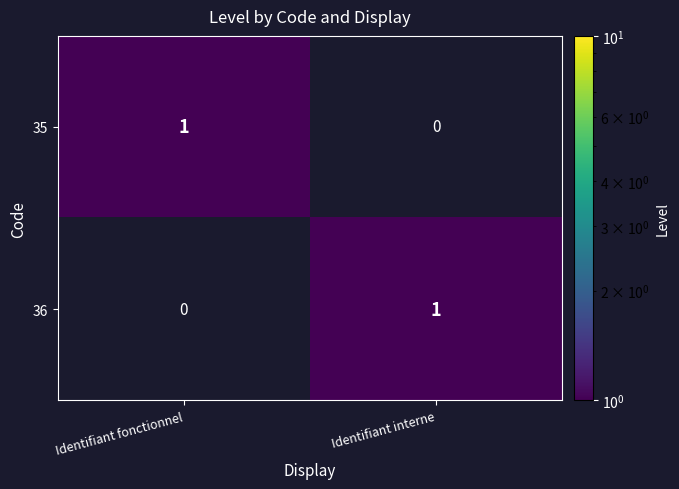

What is the greatest value displayed?

1